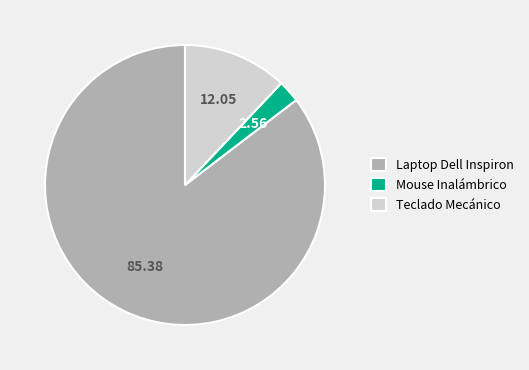

Is the sum of Laptop Dell Inspiron and Teclado Mecánico greater than half?

Yes